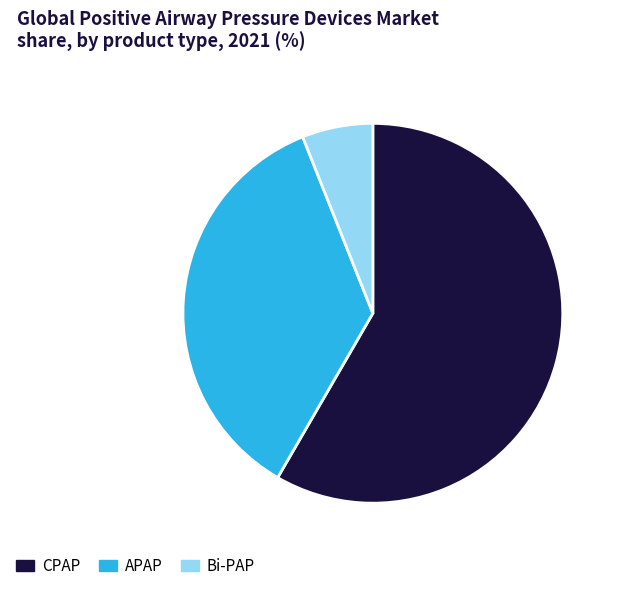

Approximately how many times larger is the value at APAP compared to CPAP?

0.6